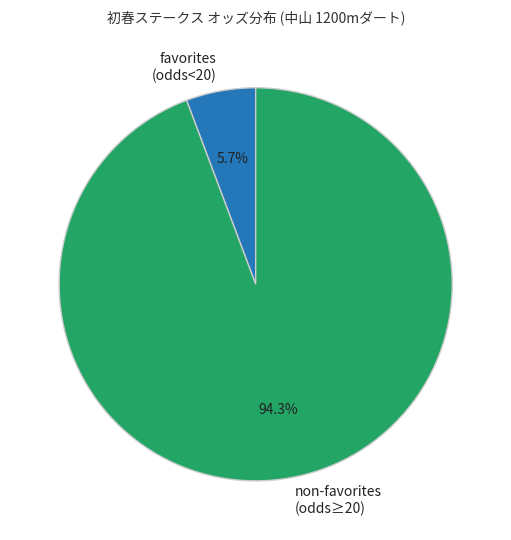

What is the smallest slice in the pie chart?

favorites (odds<20)